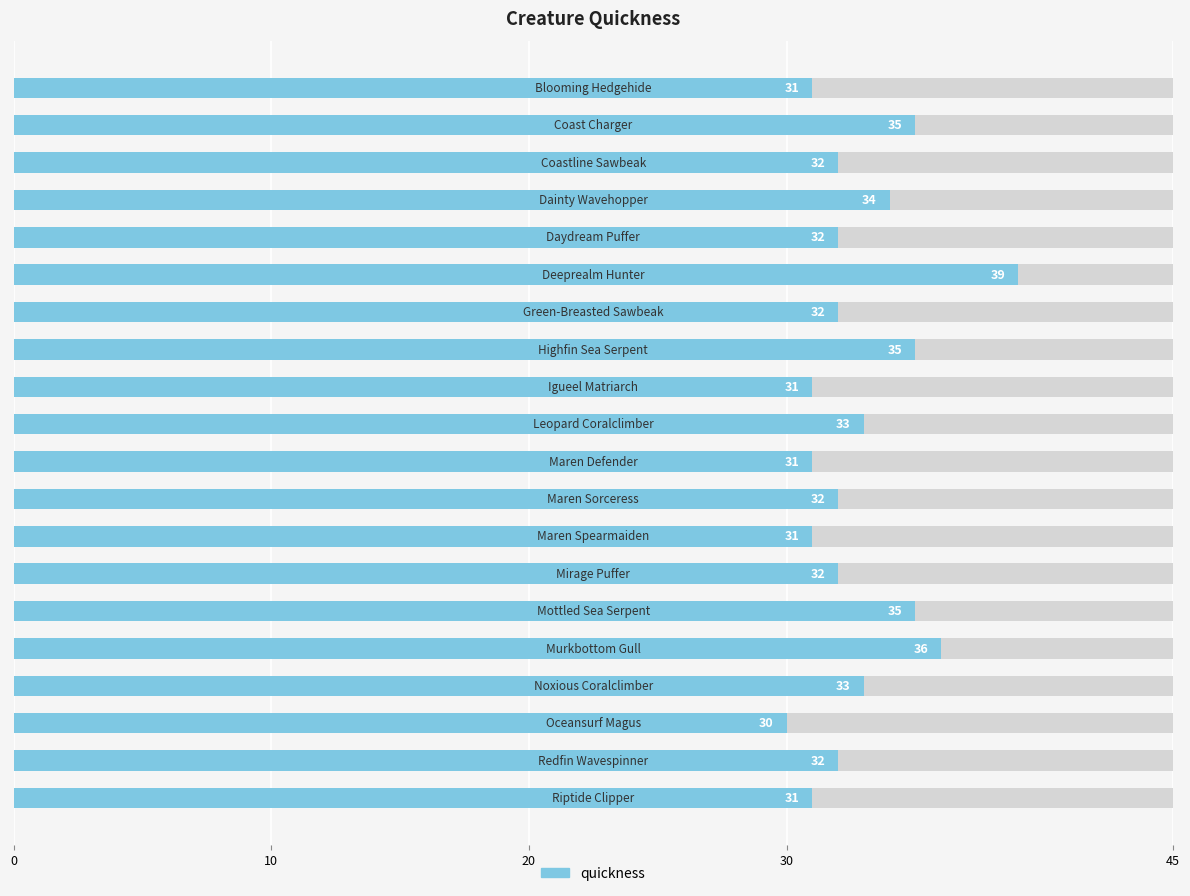

What is the difference between the values at 16 and 12?

2